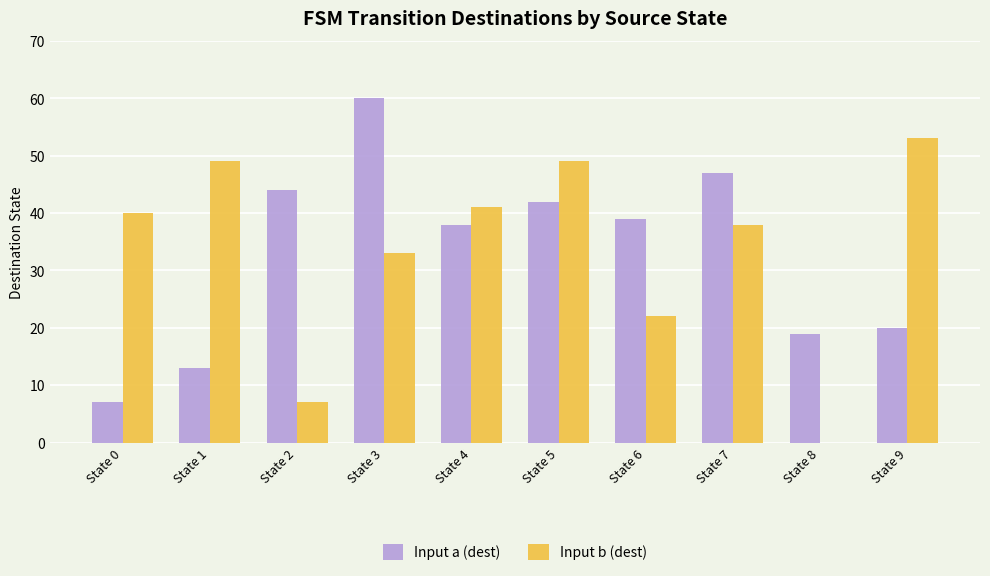

Which series changed the most between State 3 and State 6?

Input a (dest)